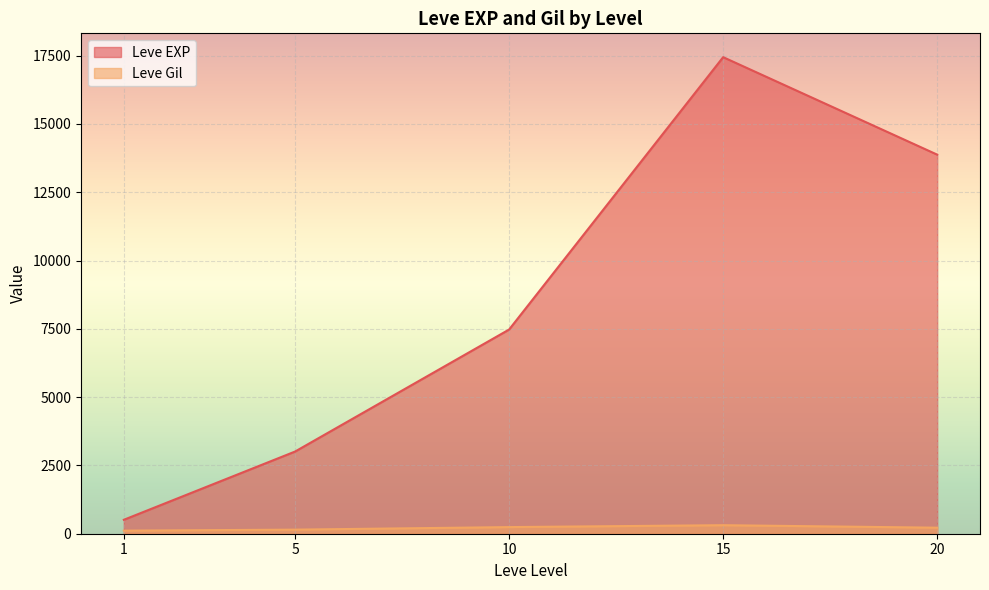

At which category does the chart reach its peak across all series?

15